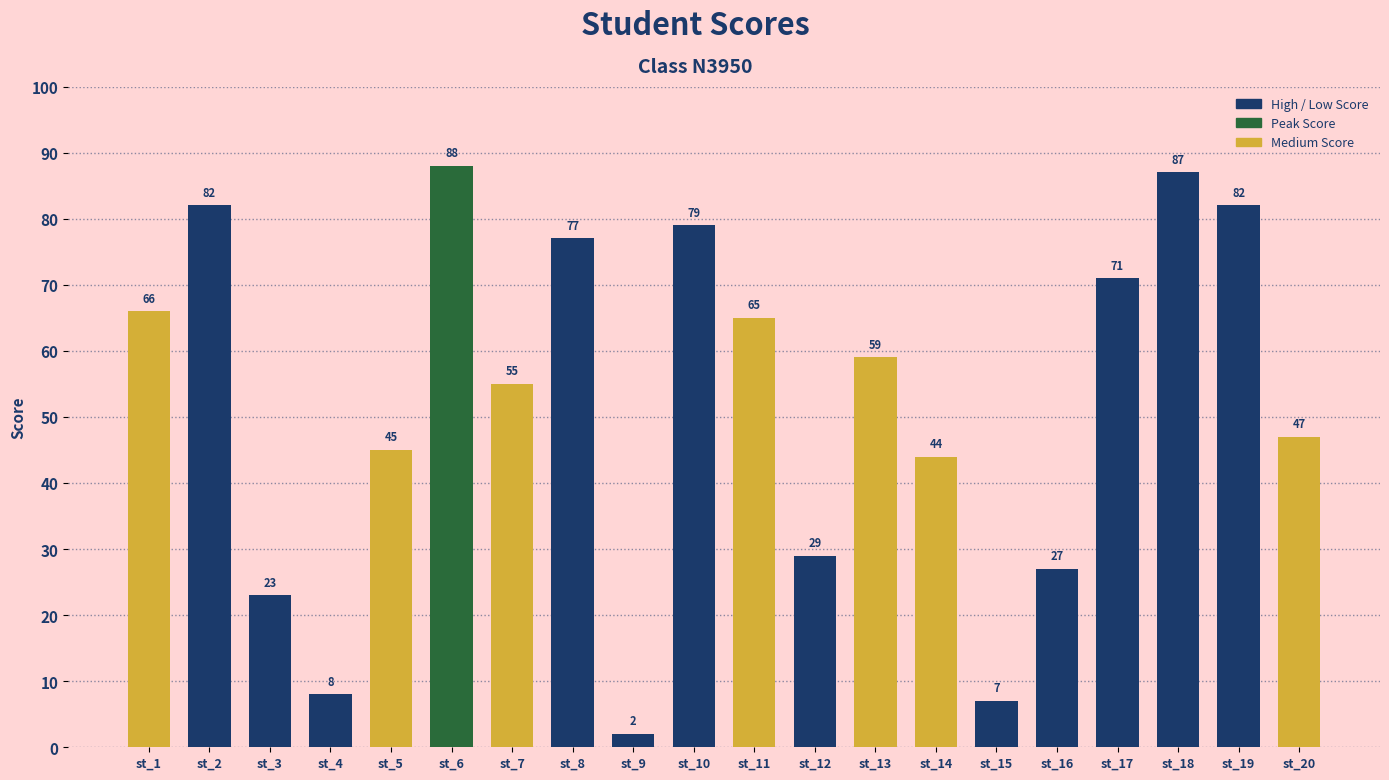

What is the average value?

52